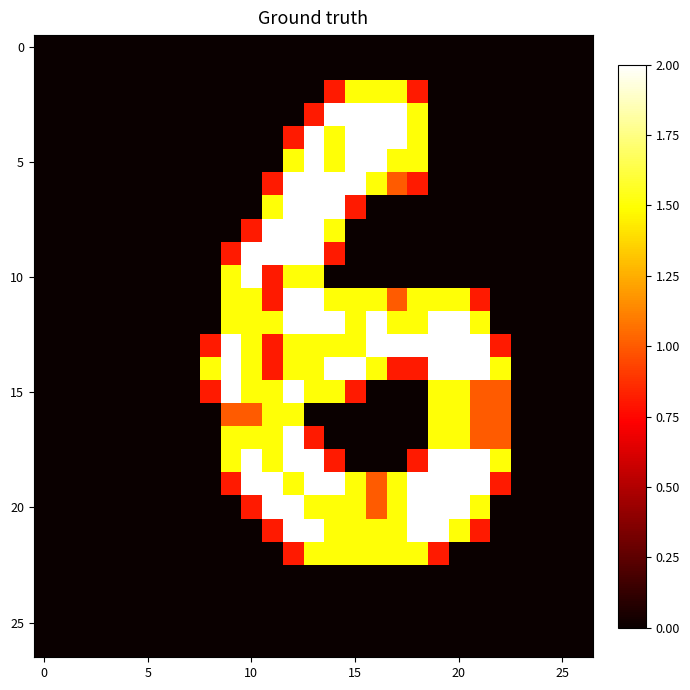

At how many categories does at least one series exceed 1?

15